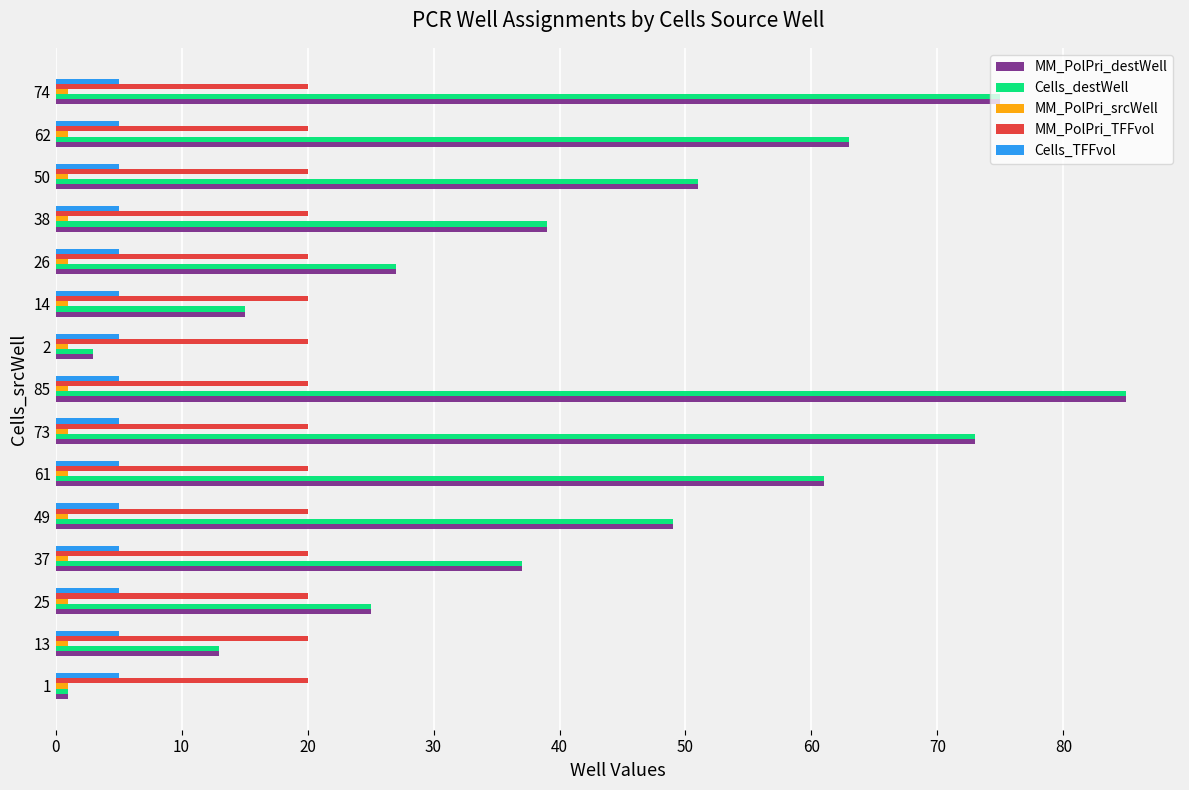

What is the maximum value for Cells_TFFvol?

5